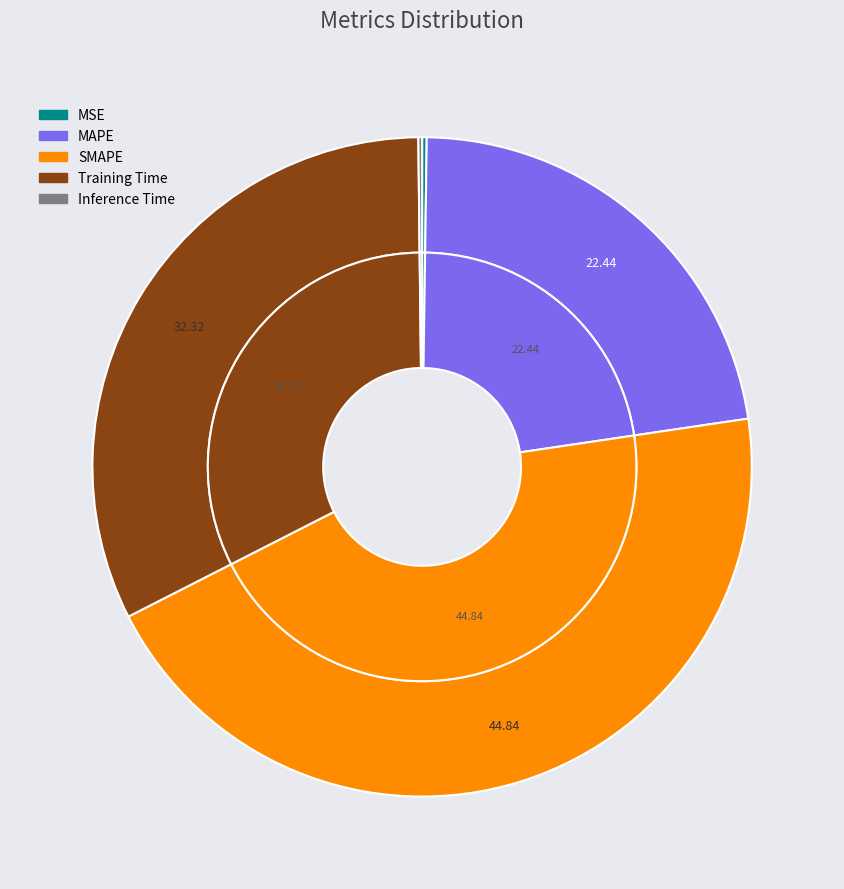

What portion of the pie excludes Training Time?

67.7%